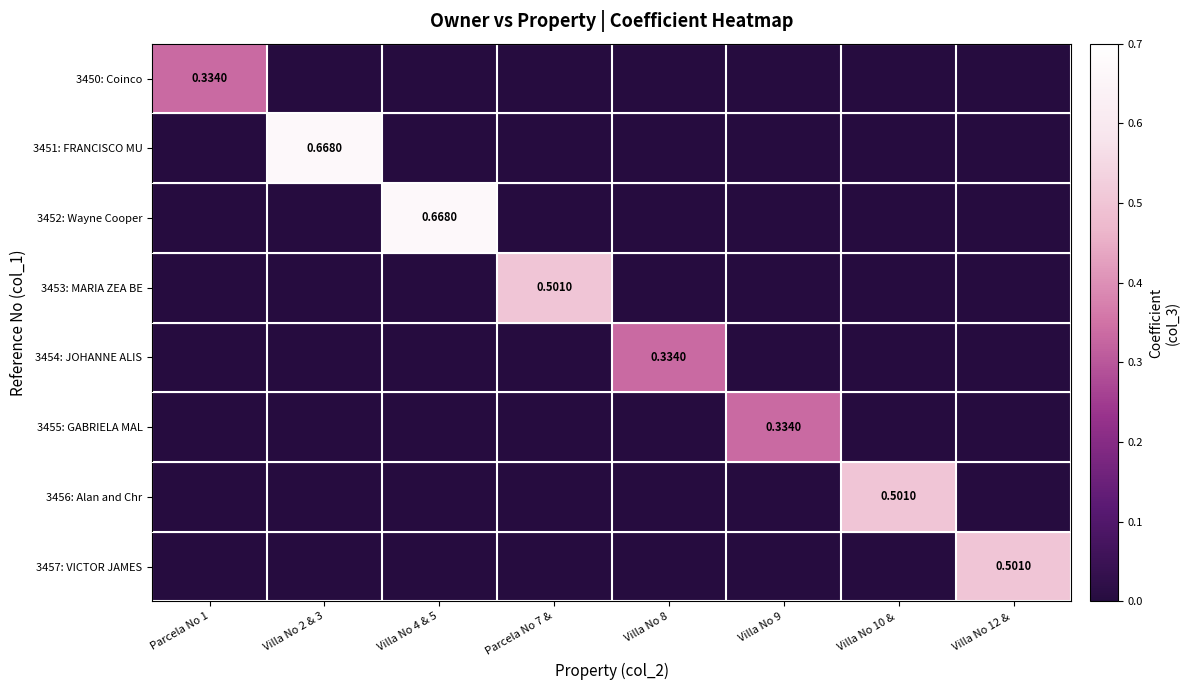

Which series has the largest range (max minus min)?

3451: FRANCISCO MU